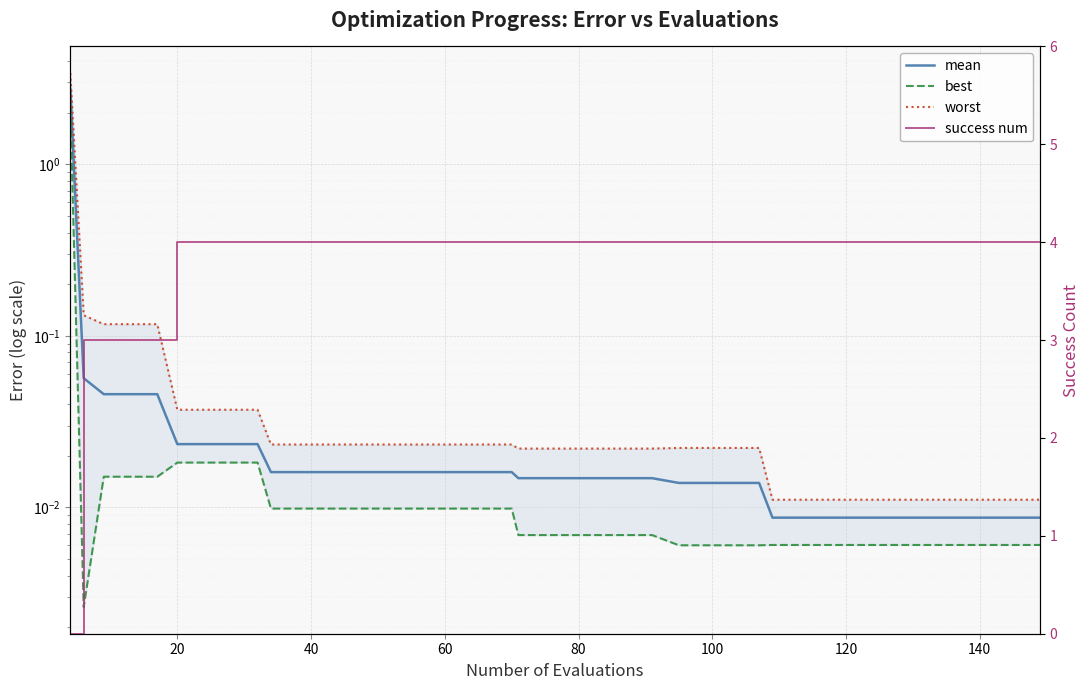

List the series in order of their peak value, lowest first.

best, mean, worst, success num